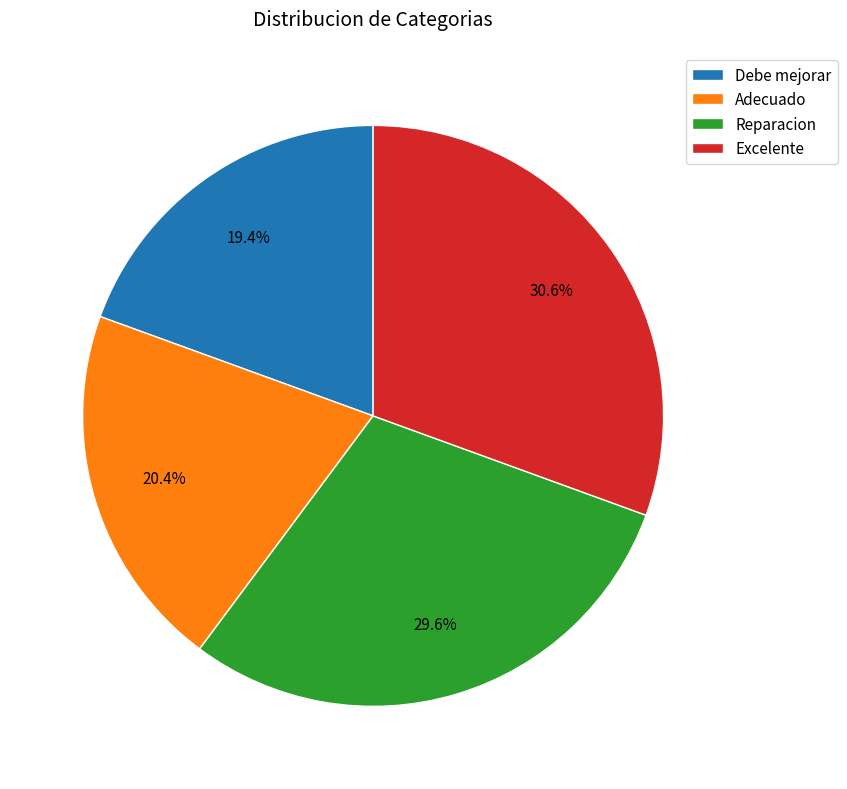

How many slices are in this pie chart?

4